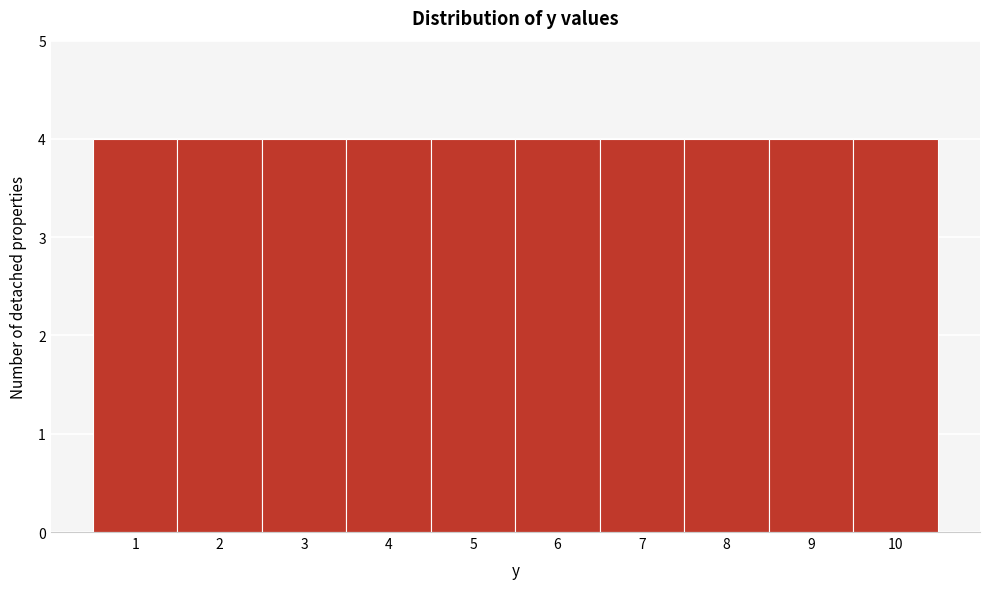

How tall is the bar that spans 9.5 to 10.5 on the x-axis? The values are not printed on the chart, so give them approximately, as read against the axis.

4